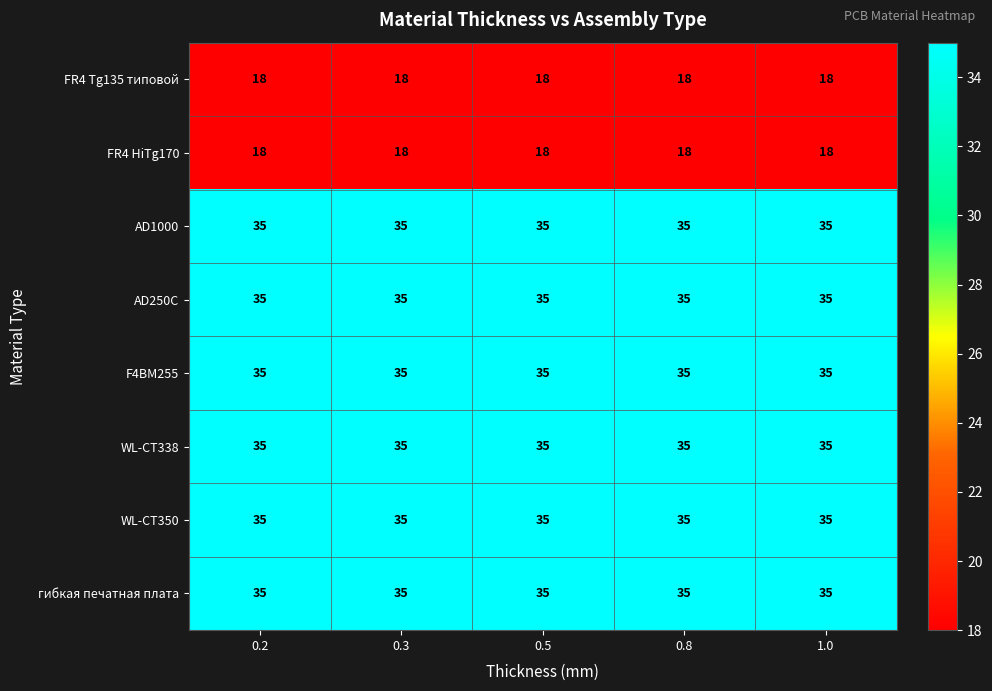

Read the FR4 HiTg170 value at 0.3.

18